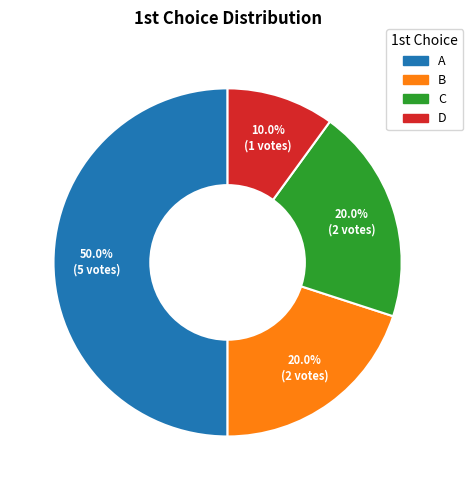

Approximately how many times larger is the value at B compared to C?

1.0